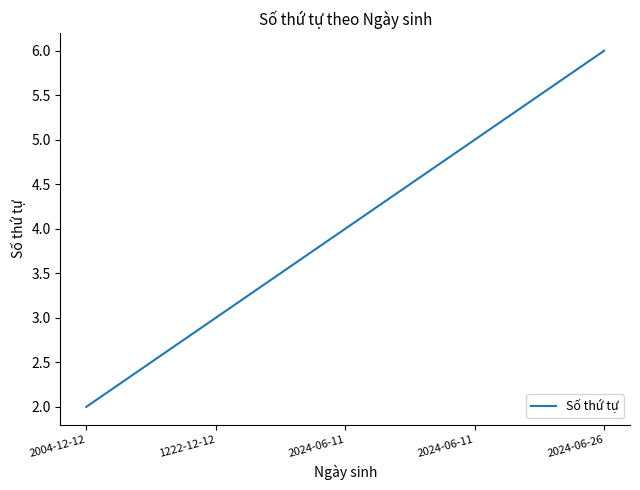

Rank the categories by value from highest to lowest.

2024-06-26, 2024-06-11, 2024-06-11, 1222-12-12, 2004-12-12